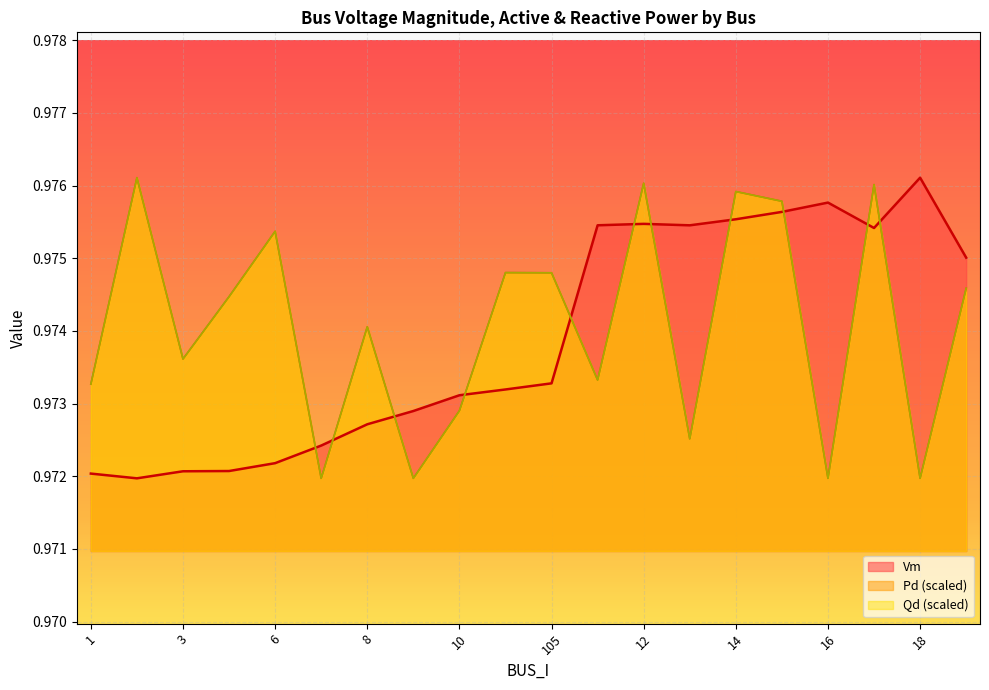

What are all the series names shown in the legend?

Vm, Pd, Qd